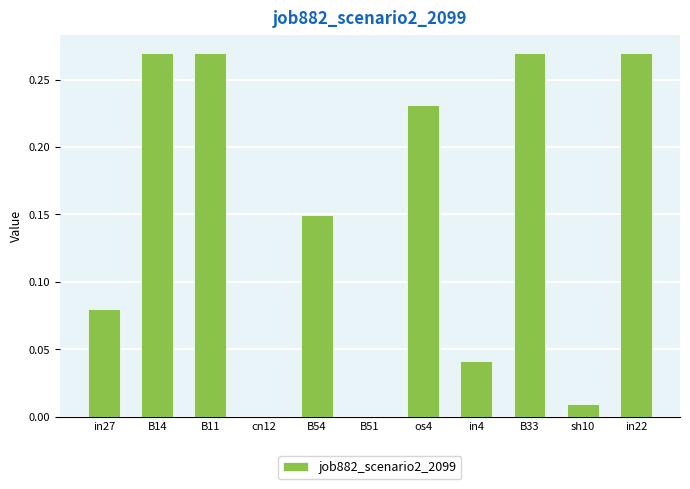

Is it true that the value at in4 is 0.1?

False